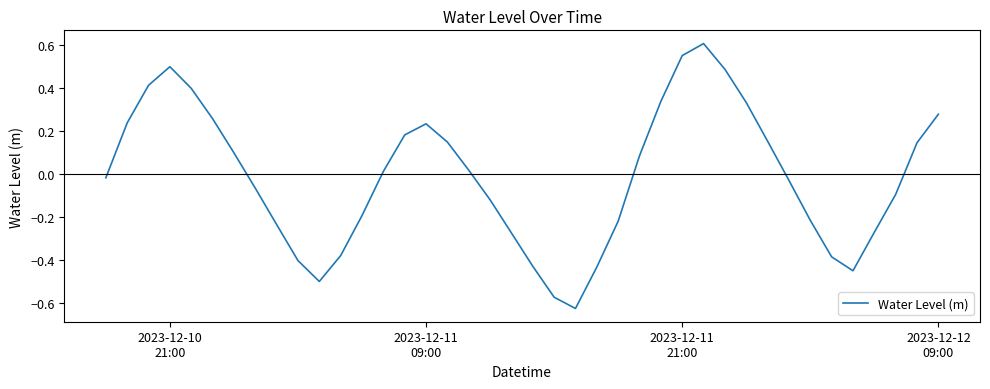

Count the number of categories in the chart.

40